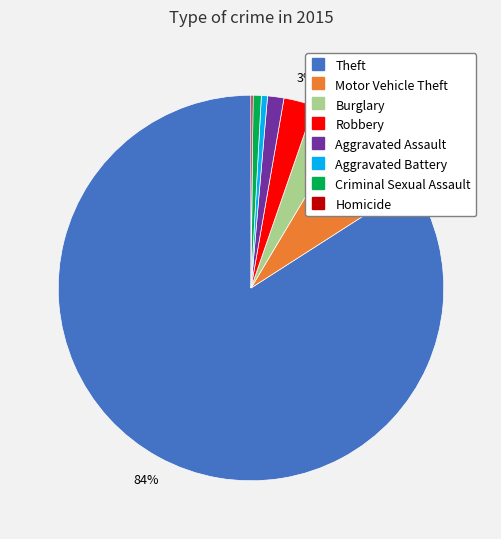

To the nearest percent, what is the difference between the largest and smallest slice percentages?

84%